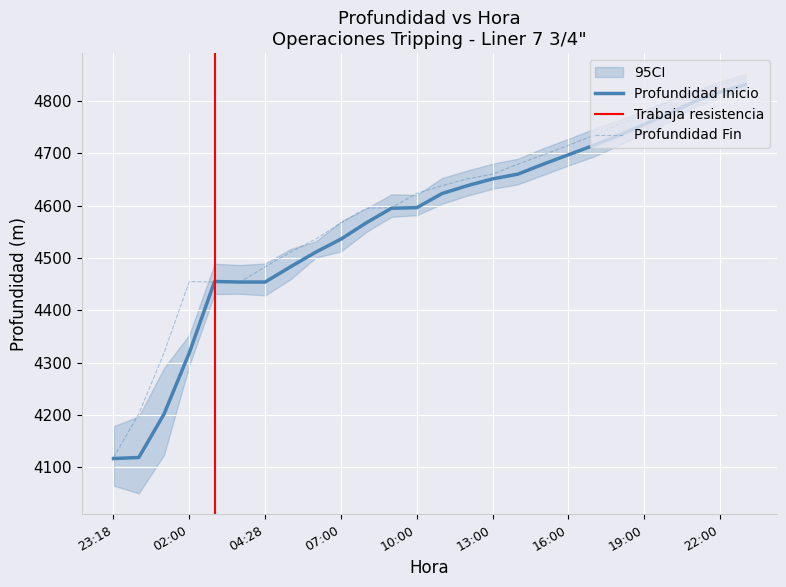

What is the total value across all series at 14?

9368.0